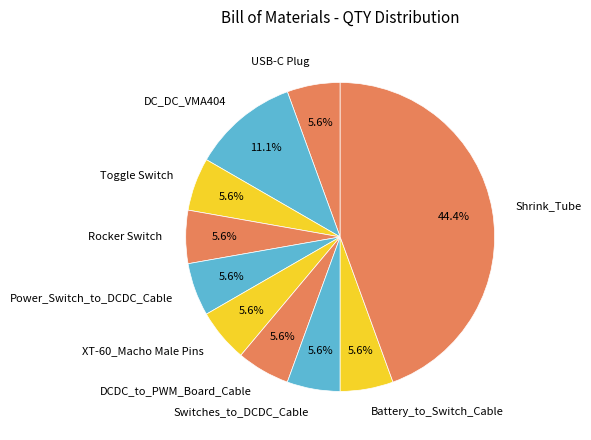

Is there any slice that represents more than half of the pie?

No